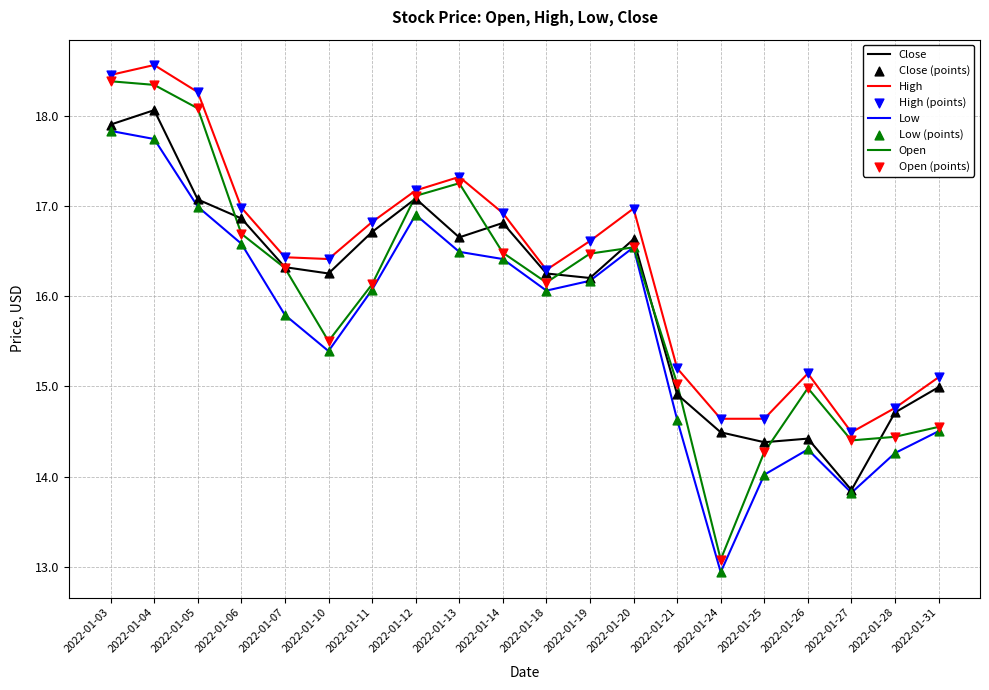

Which series changed the most between 2022-01-03 and 2022-01-10?

Open